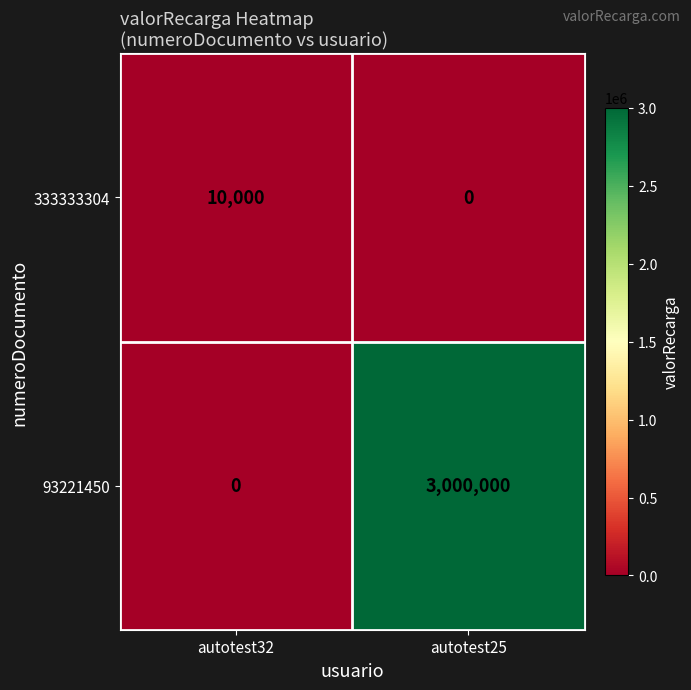

Rank the series at autotest32 from highest to lowest value.

333333304, 93221450